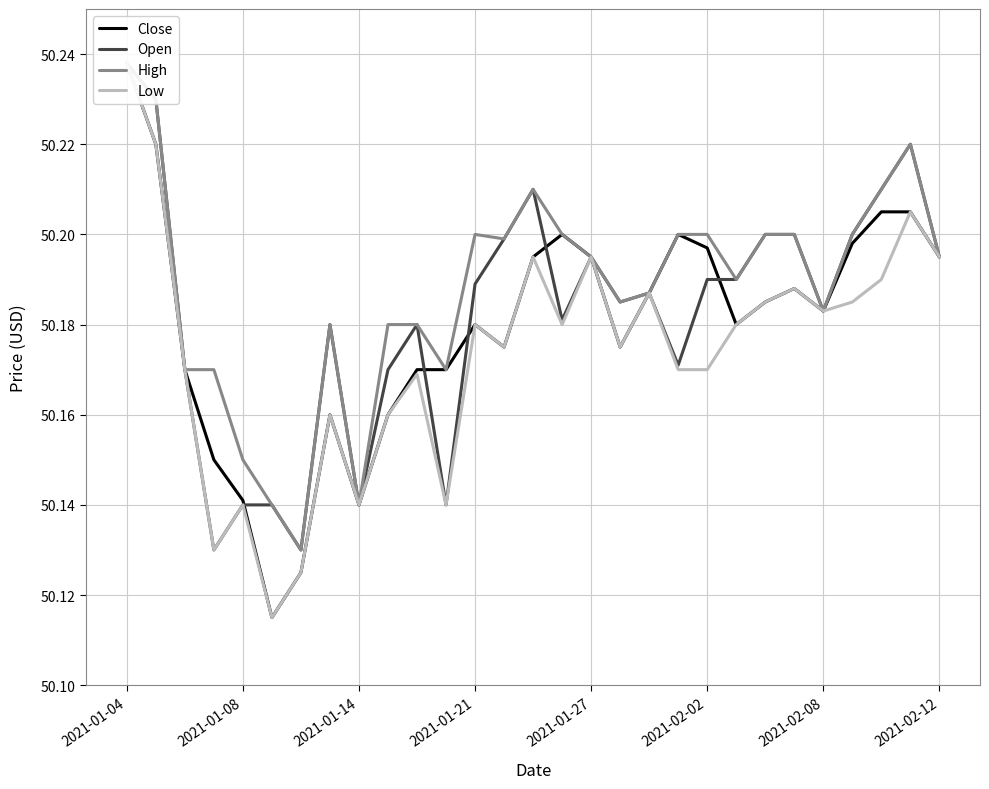

Rank the series at 22 from highest to lowest value.

Open, High, Close, Low